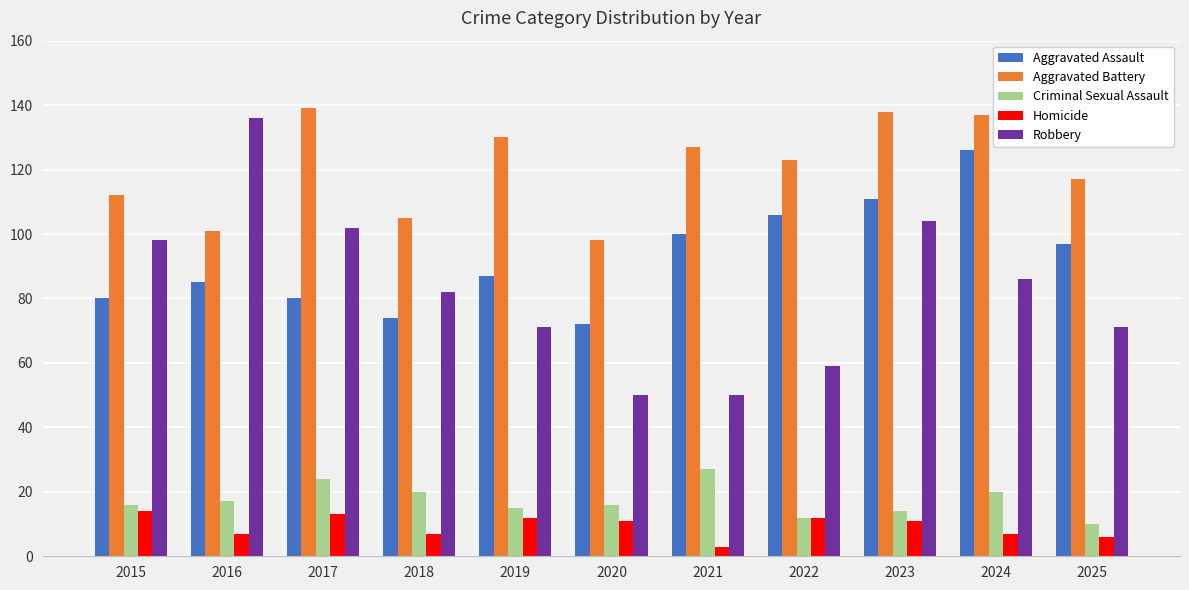

Rank the series by their maximum value, from lowest to highest.

Homicide, Criminal Sexual Assault, Aggravated Assault, Robbery, Aggravated Battery